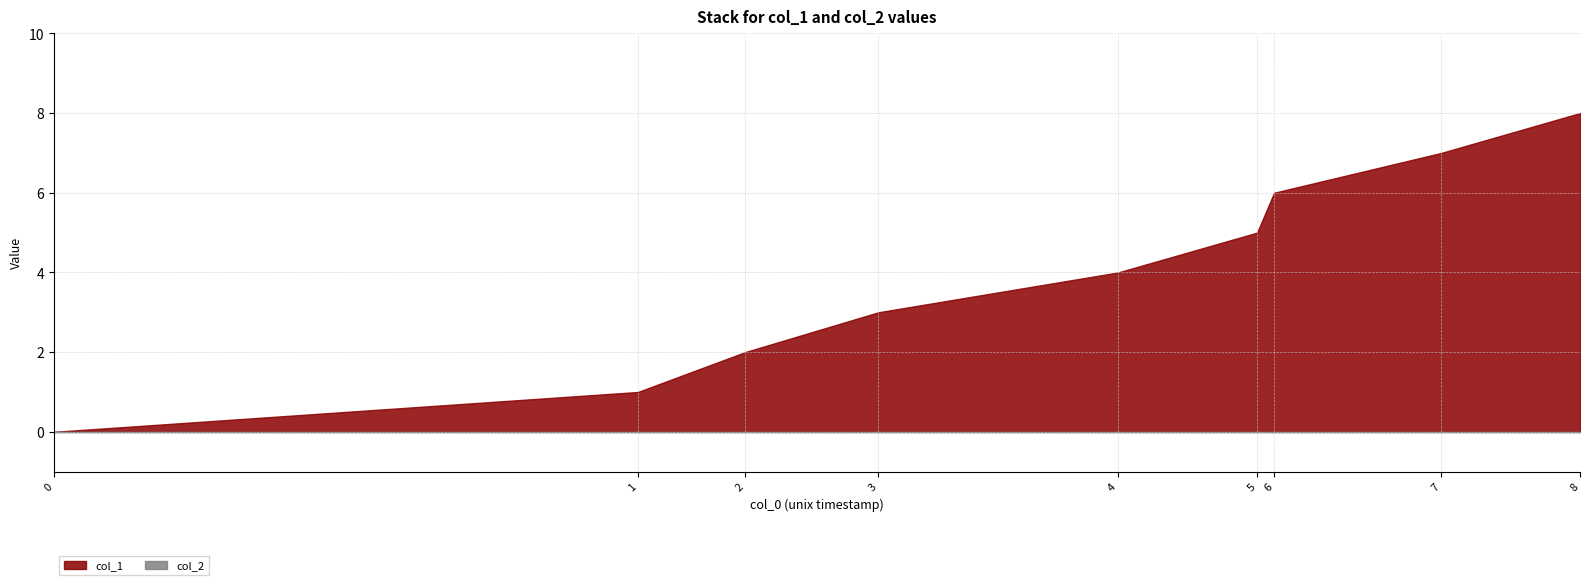

Reading left to right, transcribe all the data shown in this chart.

col_1: 0	1	2	3	4	5	6	7	8
col_2: 0	0	0	0	0	0	0	0	0